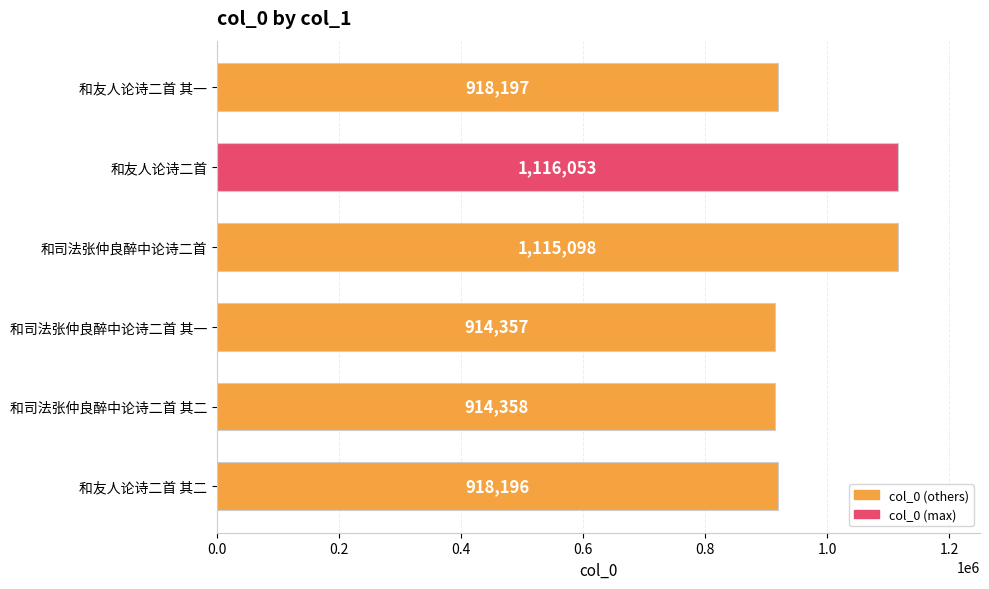

At which category does the chart reach its minimum across all series?

和司法张仲良醉中论诗二首 其一